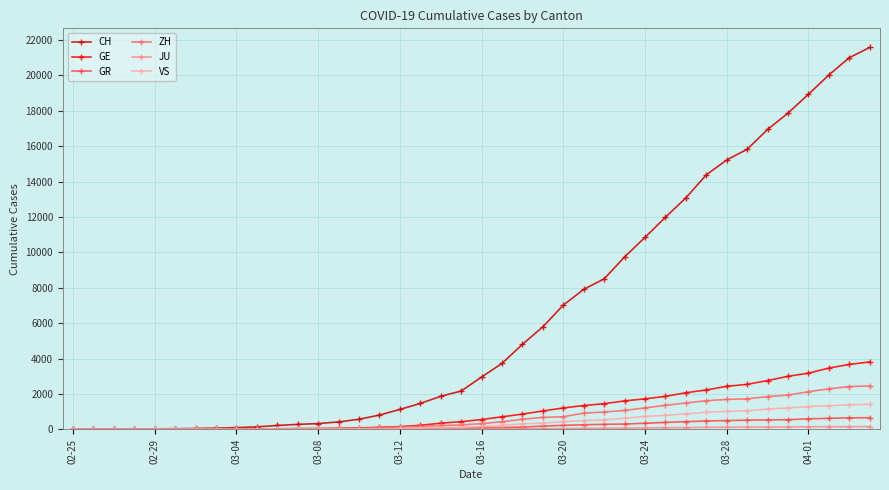

What is the maximum value for VS?

1418